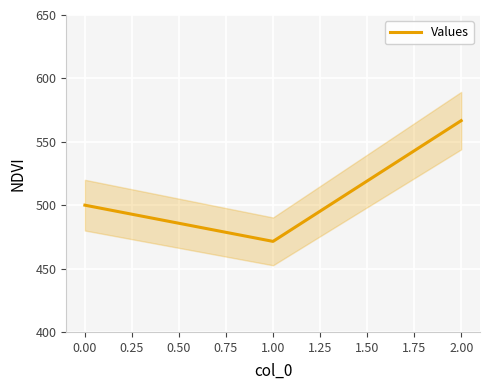

List the labels in order of Values value, smallest first.

1.00, 0.00, 2.00